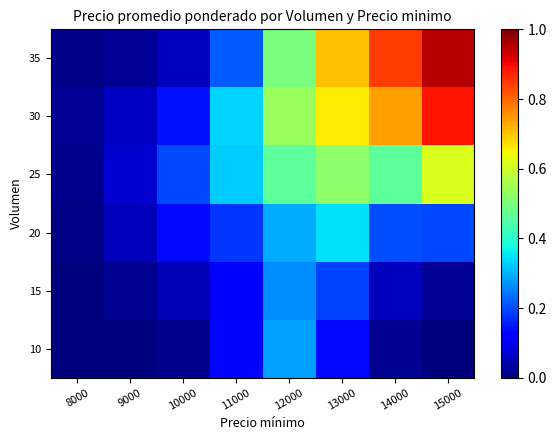

At which category does the chart reach its peak across all series?

15000